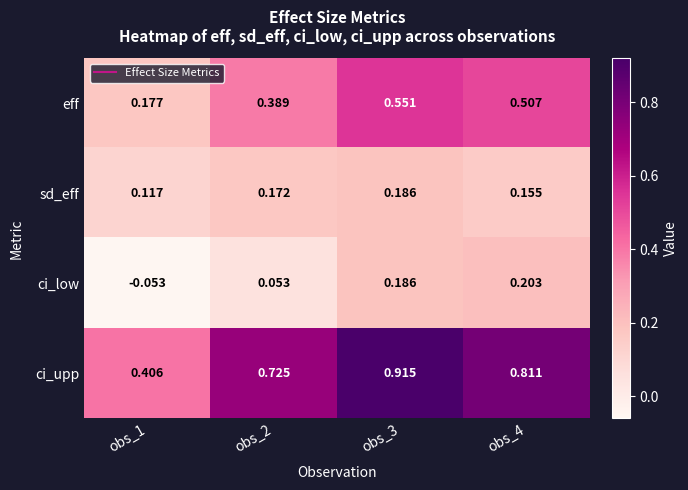

Which series changed the most between obs_1 and obs_2?

ci_upp